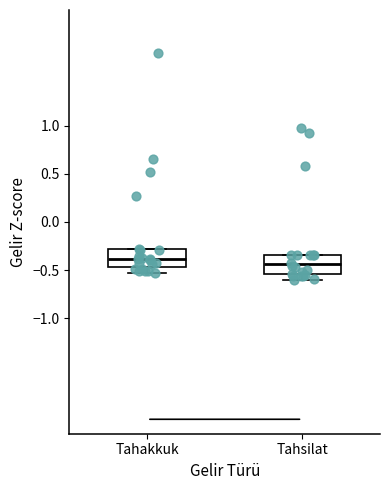

Which box has the highest median line?

Tahakkuk